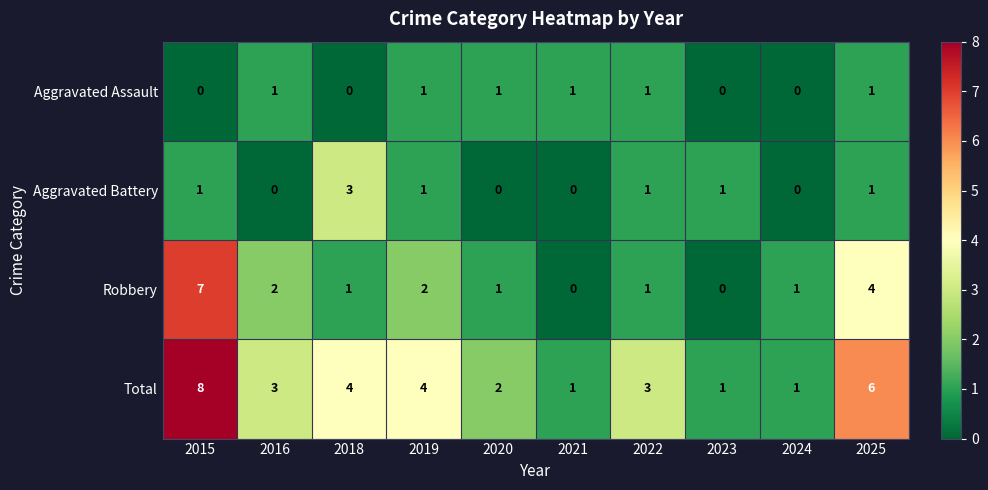

Which series has the largest total across all categories?

Total